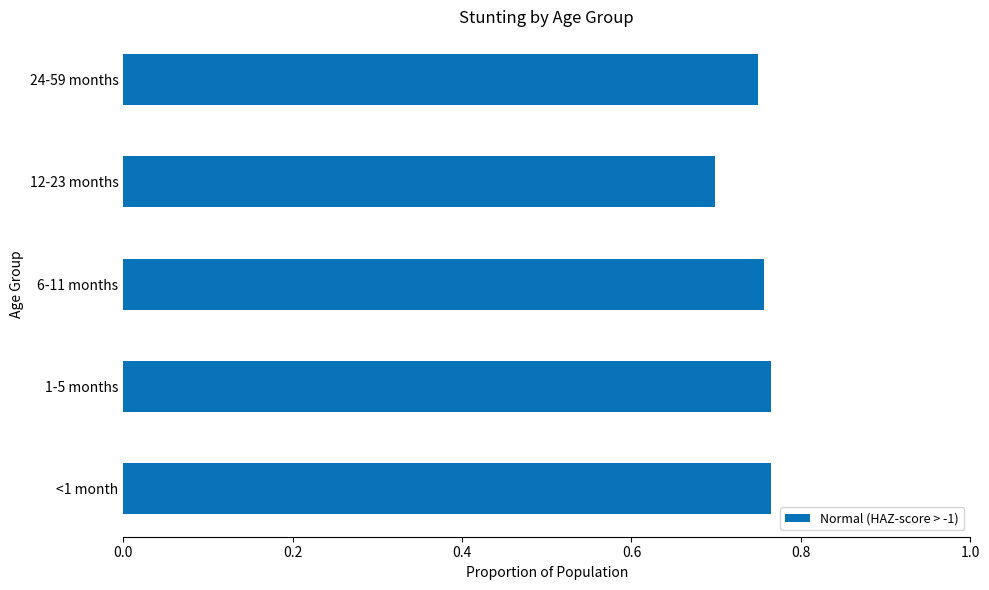

At which category does the chart reach its minimum across all series?

12-23 months